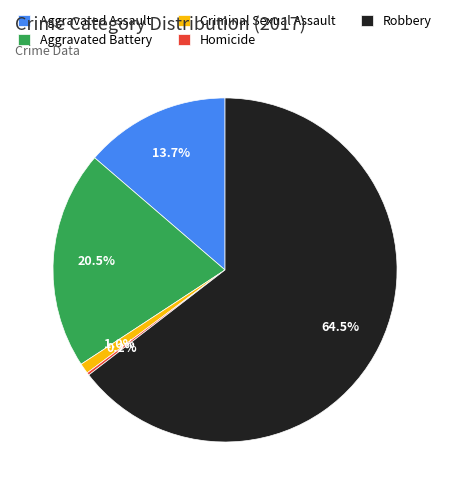

Which slice is the largest?

Robbery